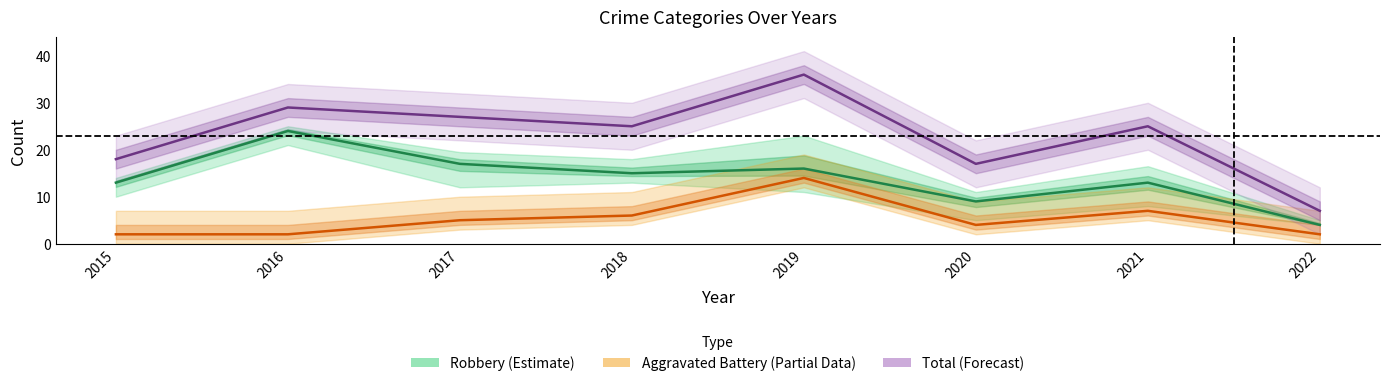

At which category does the chart reach its minimum across all series?

2015